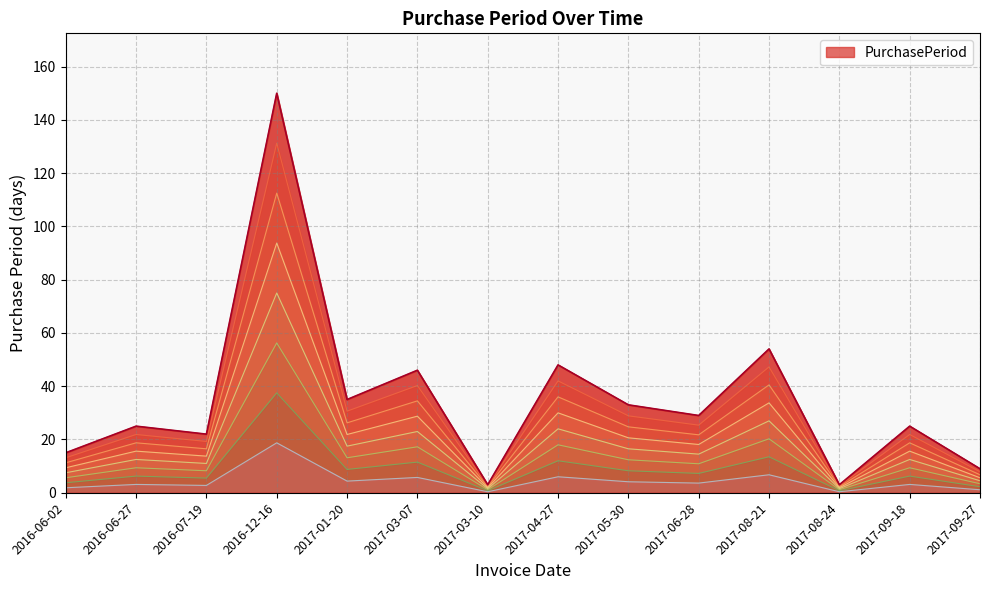

What position from the right is 2017-08-21?

4